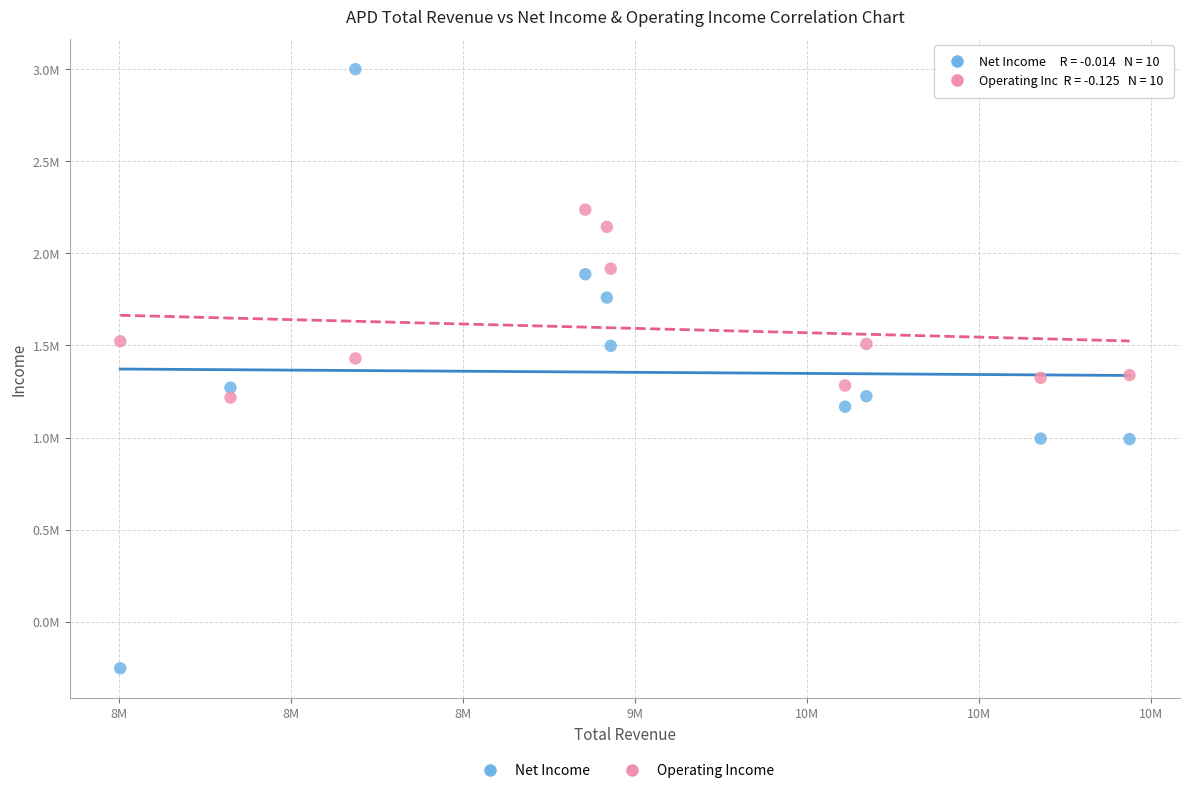

What are all the series names shown in the legend?

Net Income, Operating Income